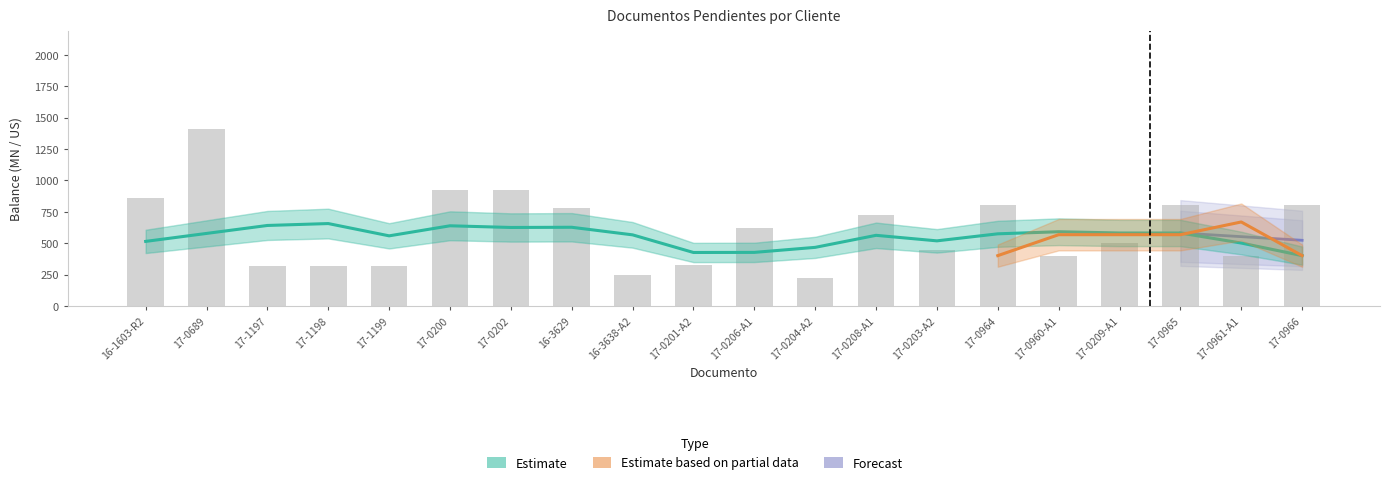

Are the bars horizontal?

No